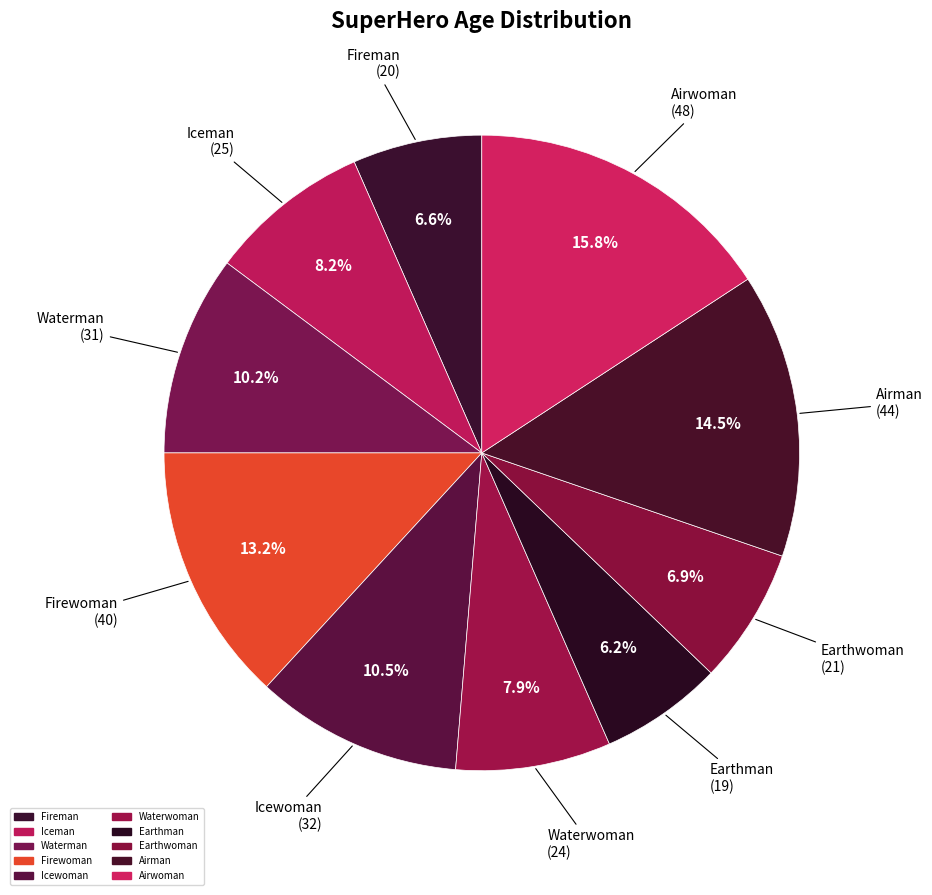

To the nearest percent, what is the combined percentage of Waterwoman and Airwoman?

24%